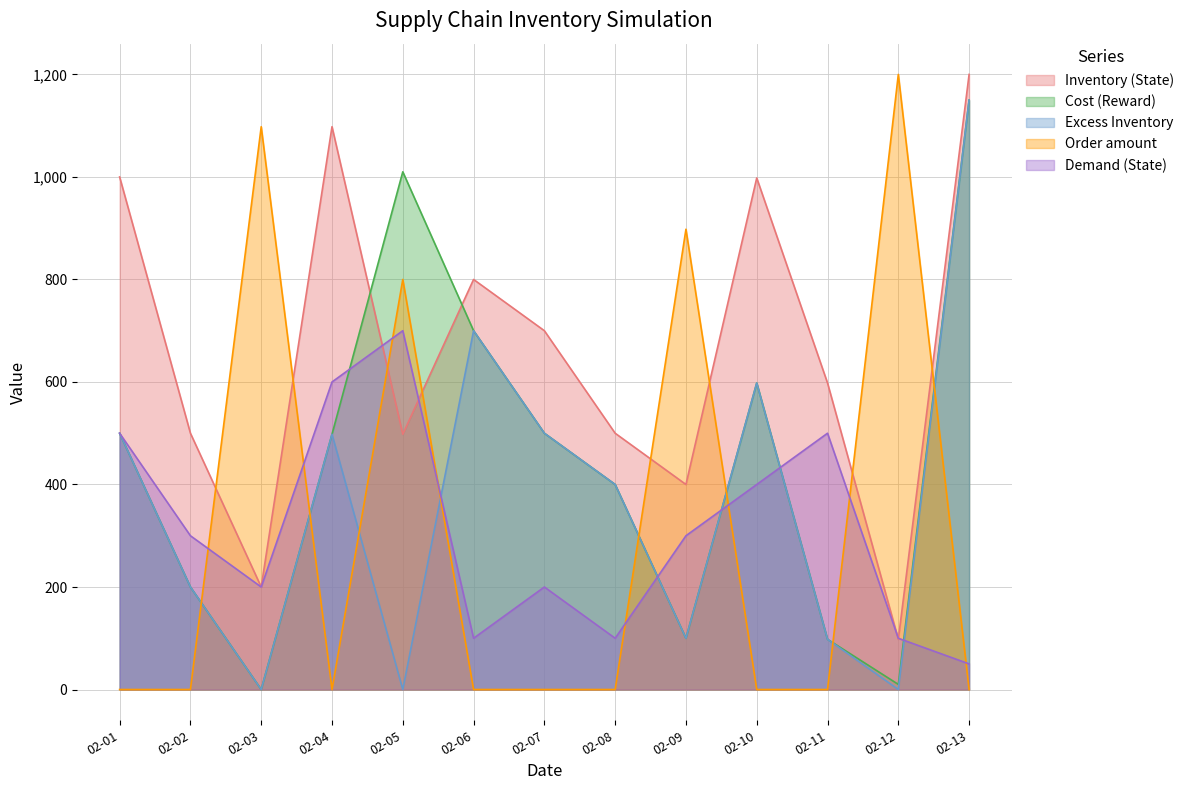

How many lines are shown in the chart?

5